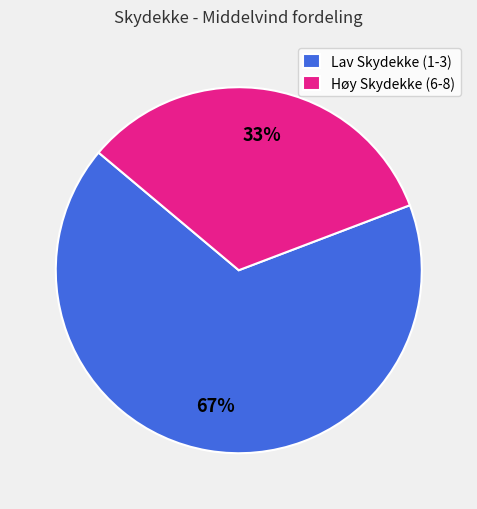

Combined, do Høy Skydekke (6-8) and Lav Skydekke (1-3) account for over 50%?

Yes